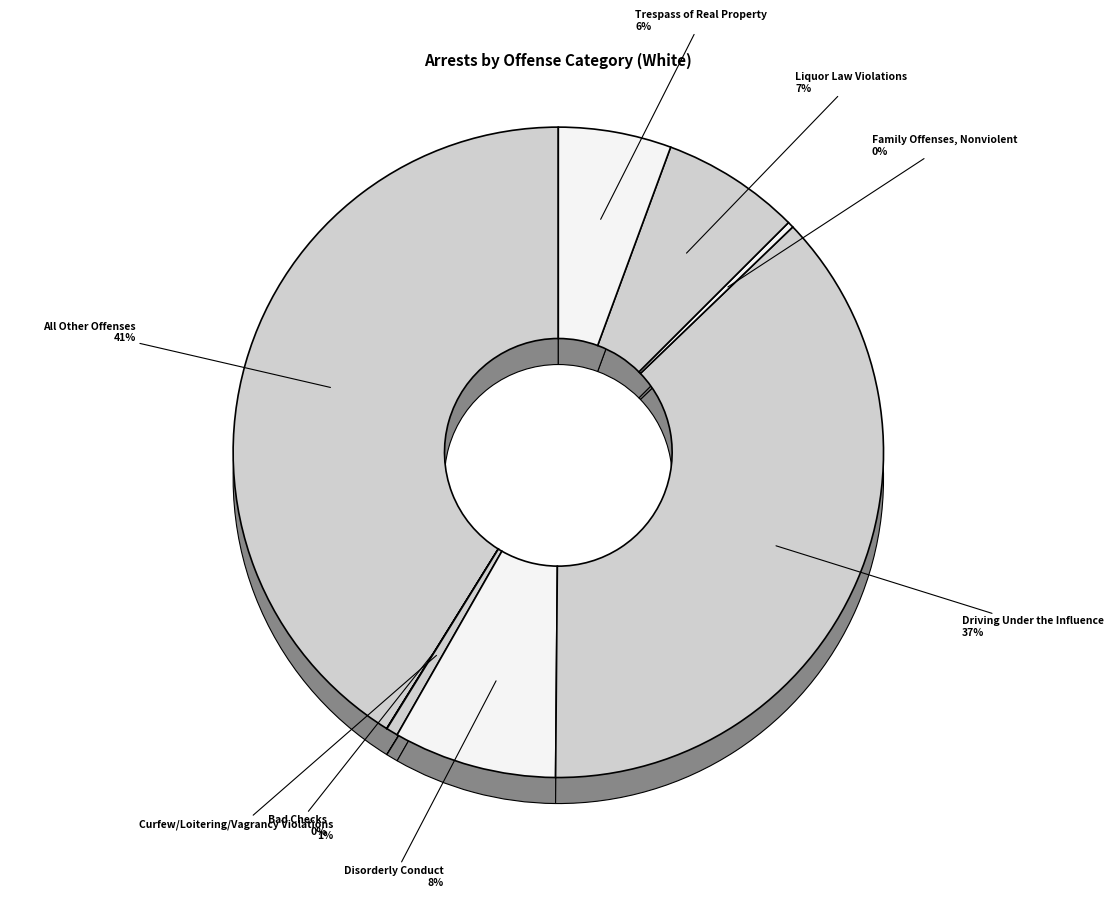

True or false: Bad Checks accounts for 13% of the total.

False